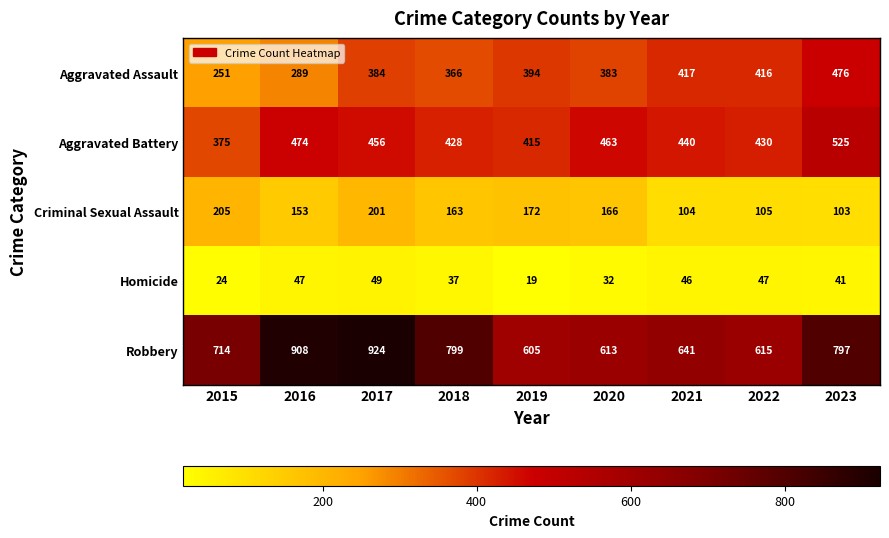

At which label does Homicide first exceed 41?

2016